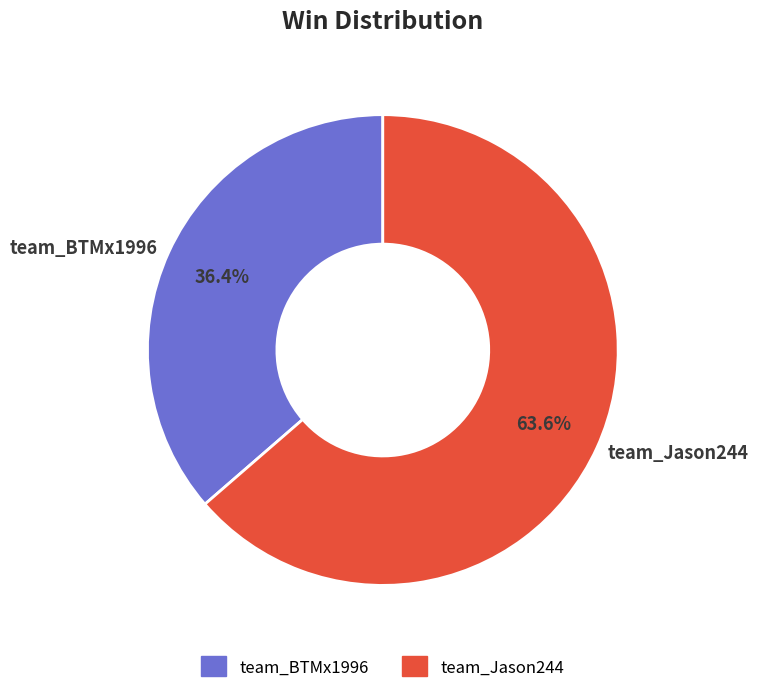

Which category has the smallest portion of the pie?

team_BTMx1996